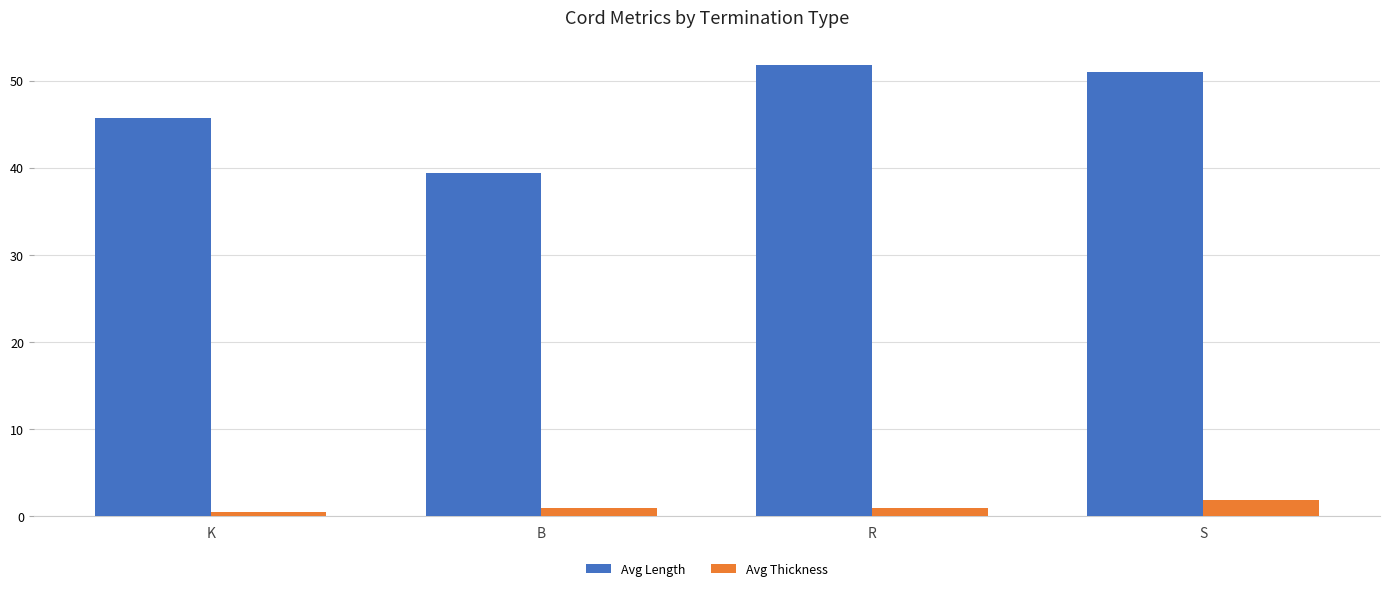

The Avg Length series shows 56.4 at B. True or false?

False